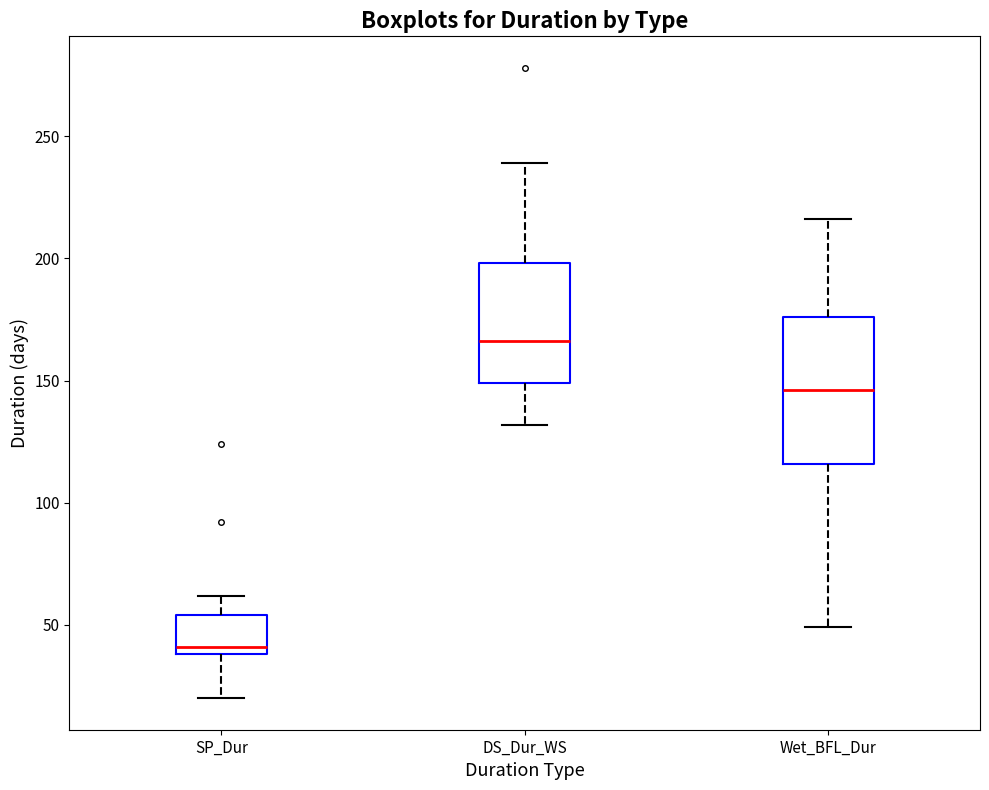

Which box has the highest median line?

DS_Dur_WS